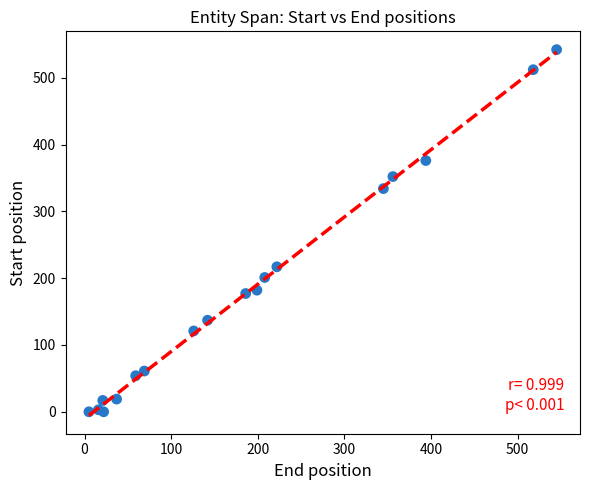

What is the range of X values (max minus min)?

540